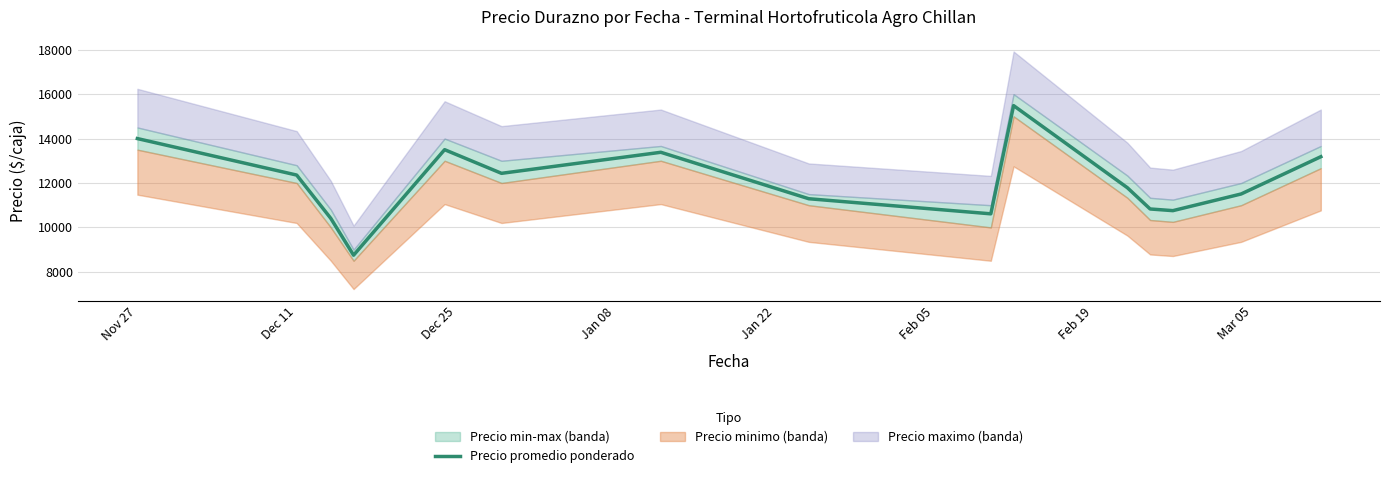

At which label does the data first exceed 11787?

Nov 27